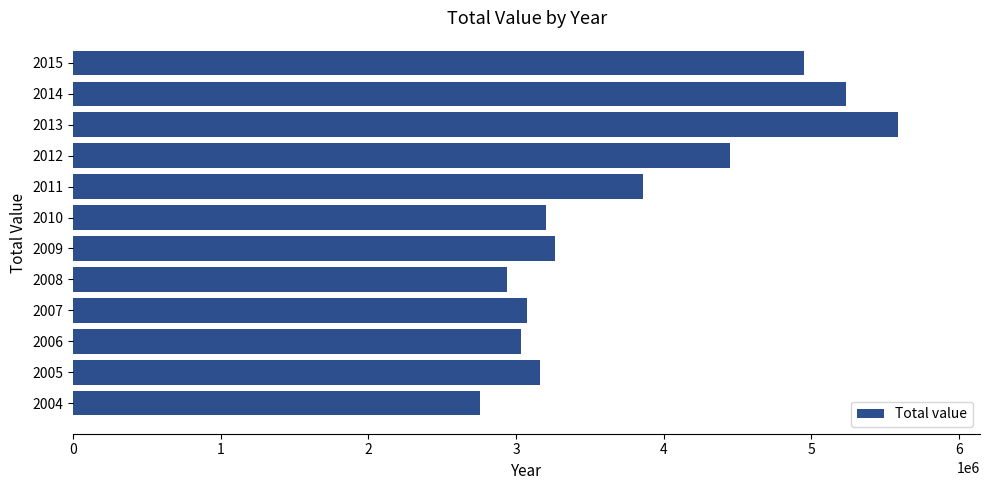

What is the change in value from 2012 to 2015?

+503594